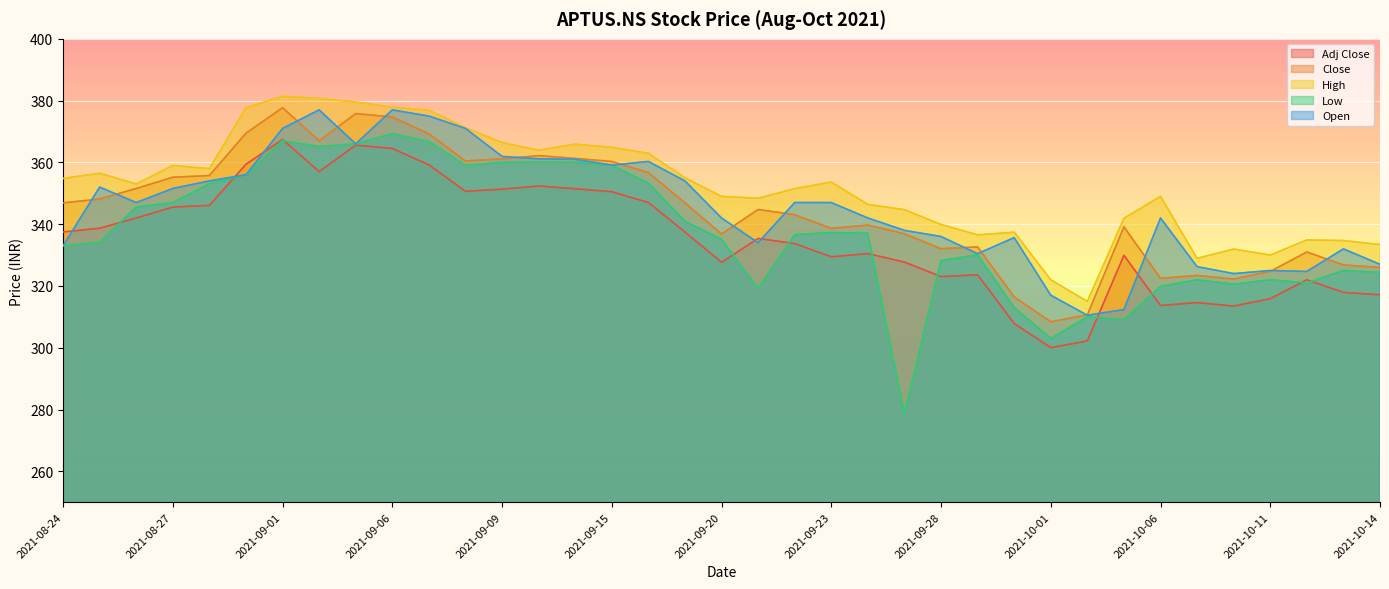

What position from the left is 2021-10-04?

29